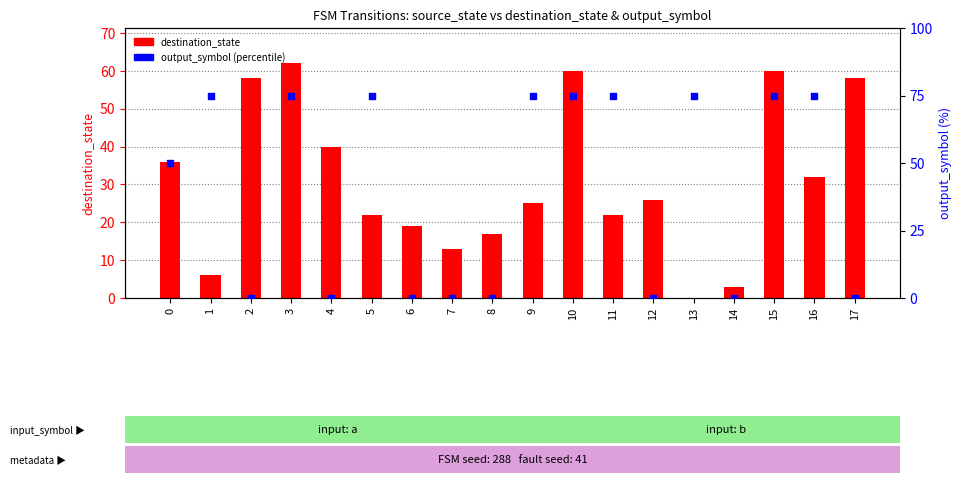

At how many categories does at least one series exceed 63?

9